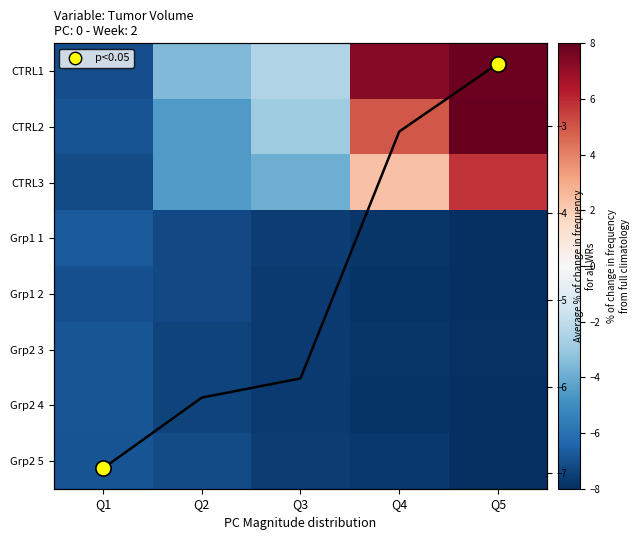

Which series has the largest range (max minus min)?

CTRL1